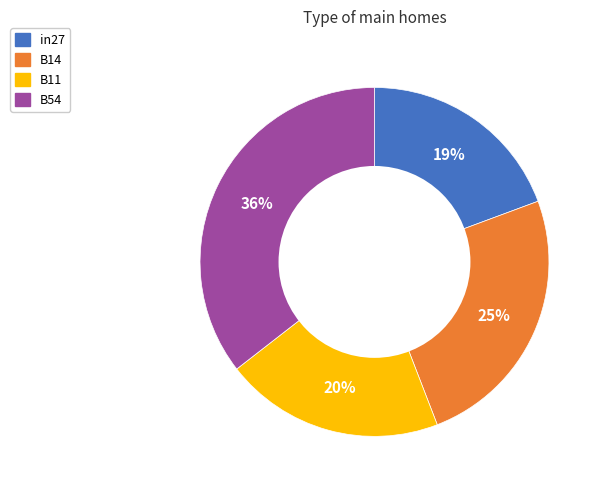

The B54 slice represents 45% of the pie. True or false?

False